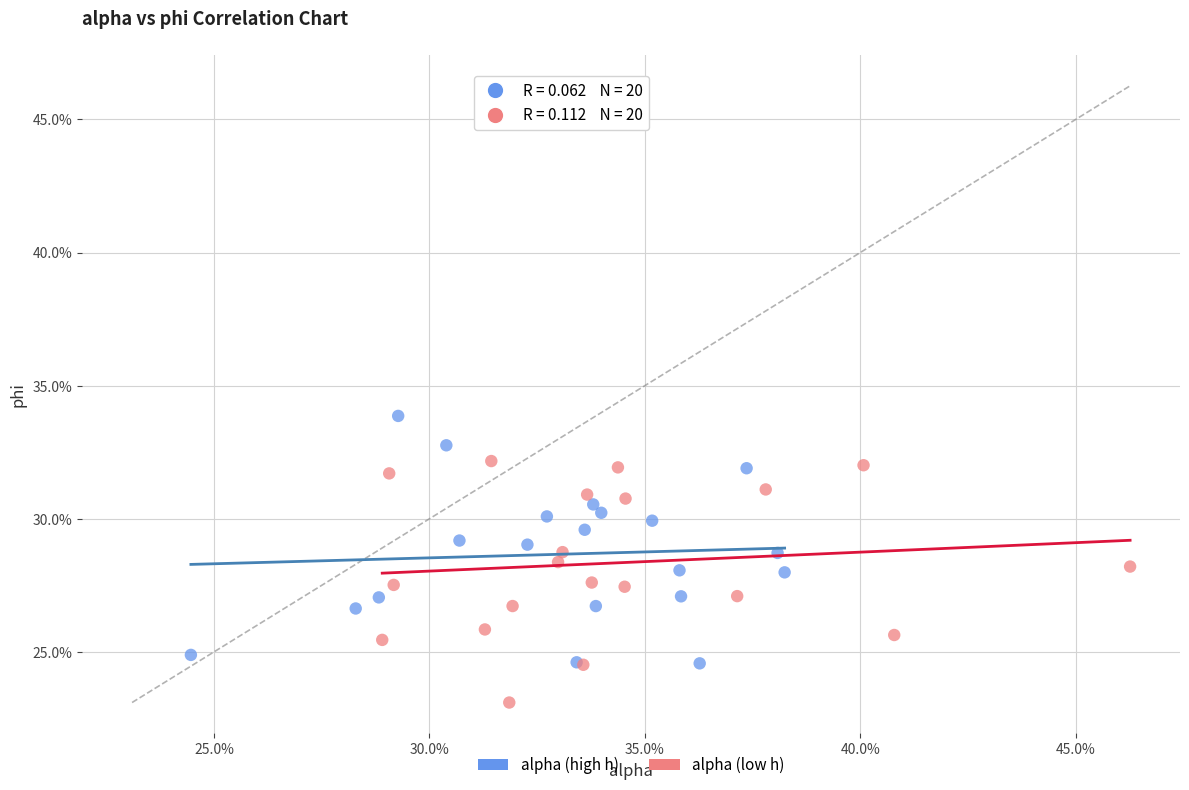

Which series reaches the maximum Y coordinate?

alpha (high h)